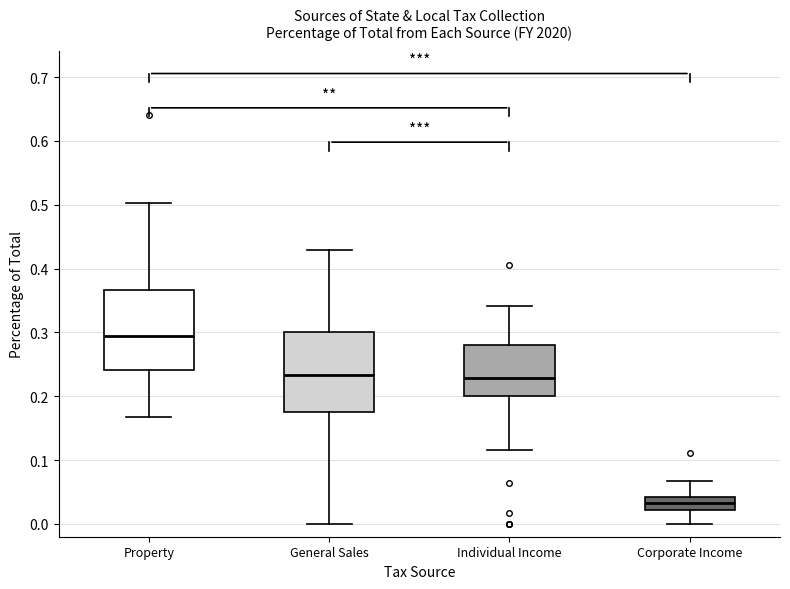

Reading left to right, transcribe this box plot: for each box, give where its median line is, the range the box spans, and where its two whiskers end, as read against the y-axis. The values are not printed on the chart, so give them approximately, as read against the axis.

Property: median 0.29, box 0.24 to 0.37, whiskers 0.17 to 0.50
General Sales: median 0.23, box 0.18 to 0.30, whiskers 0.00 to 0.43
Individual Income: median 0.23, box 0.20 to 0.28, whiskers 0.12 to 0.34
Corporate Income: median 0.03, box 0.02 to 0.04, whiskers 0.00 to 0.07